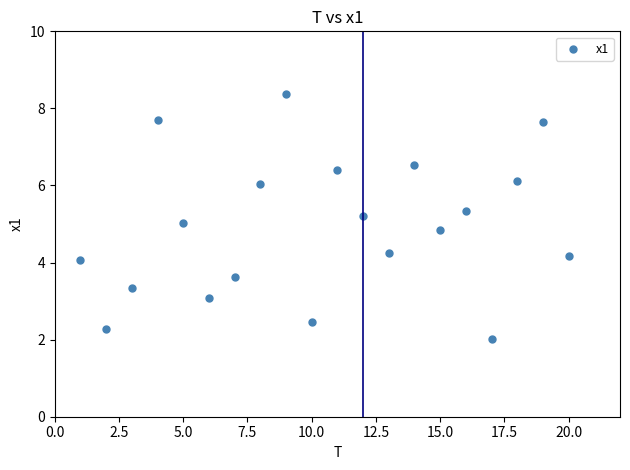

What is the range of Y values (max minus min)?

6.4